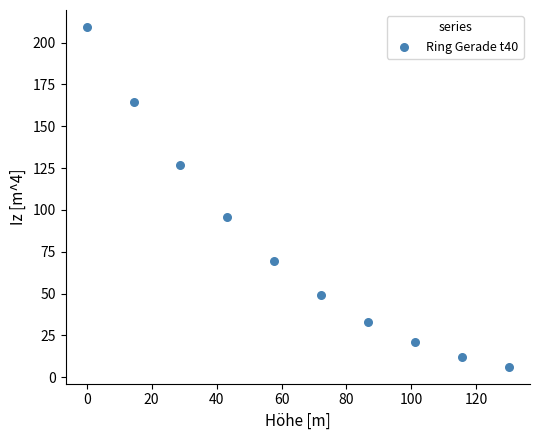

What is the average X value?

65.0